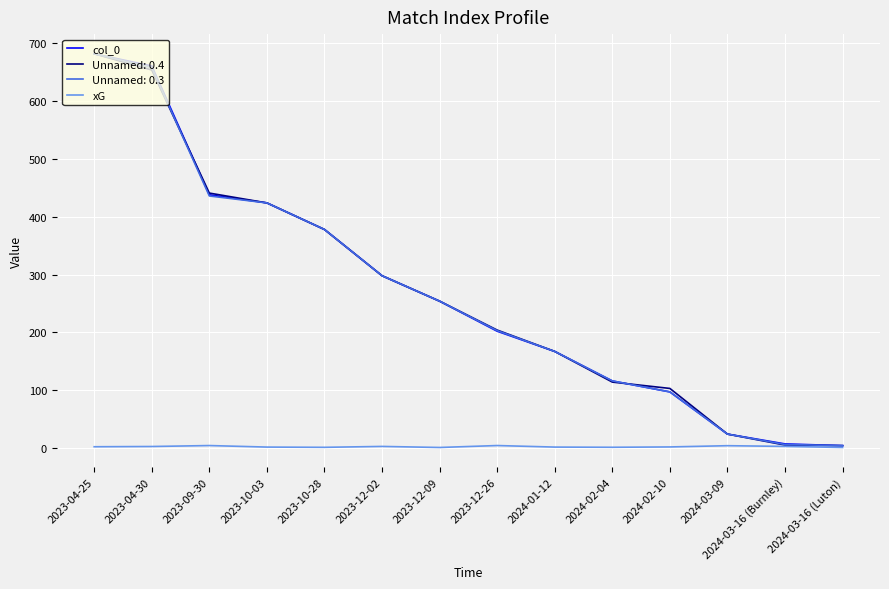

True or false: col_0 has a value of 298.0 at 2023-12-02.

True